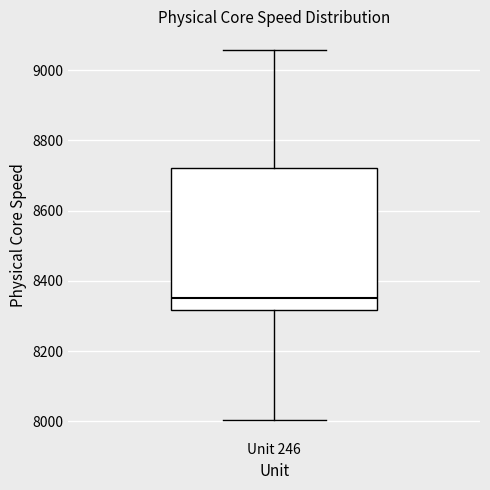

Where is the upper edge of the box for Unit 246 on the y-axis? The values are not printed on the chart, so give them approximately, as read against the axis.

8720